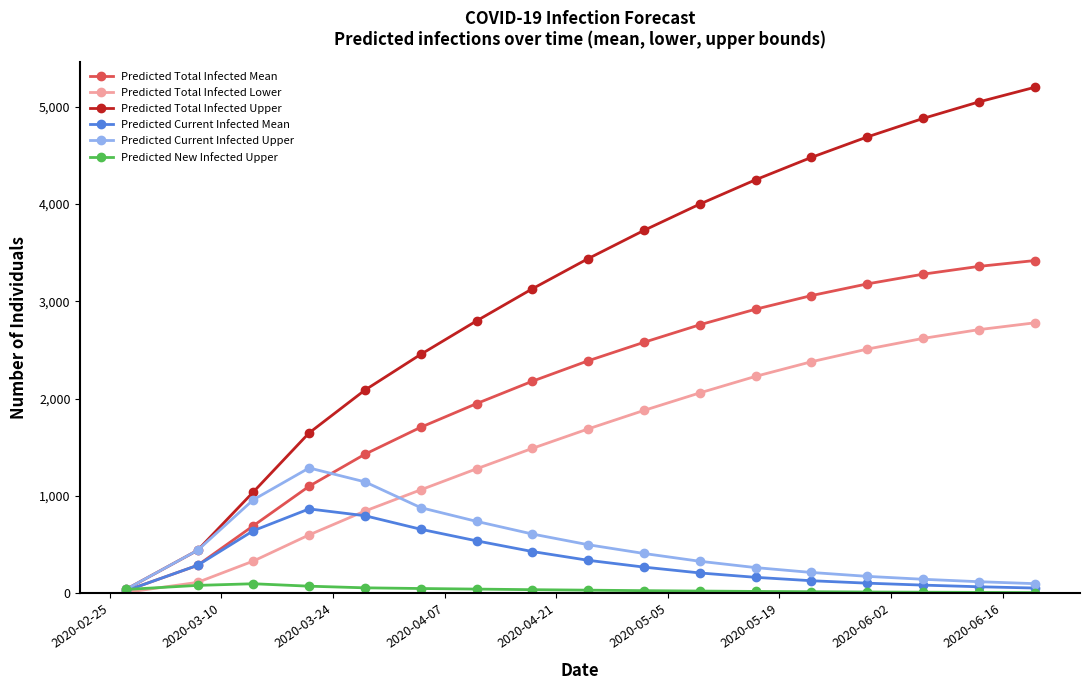

Which series has the largest total across all categories?

Predicted Total Infected Upper